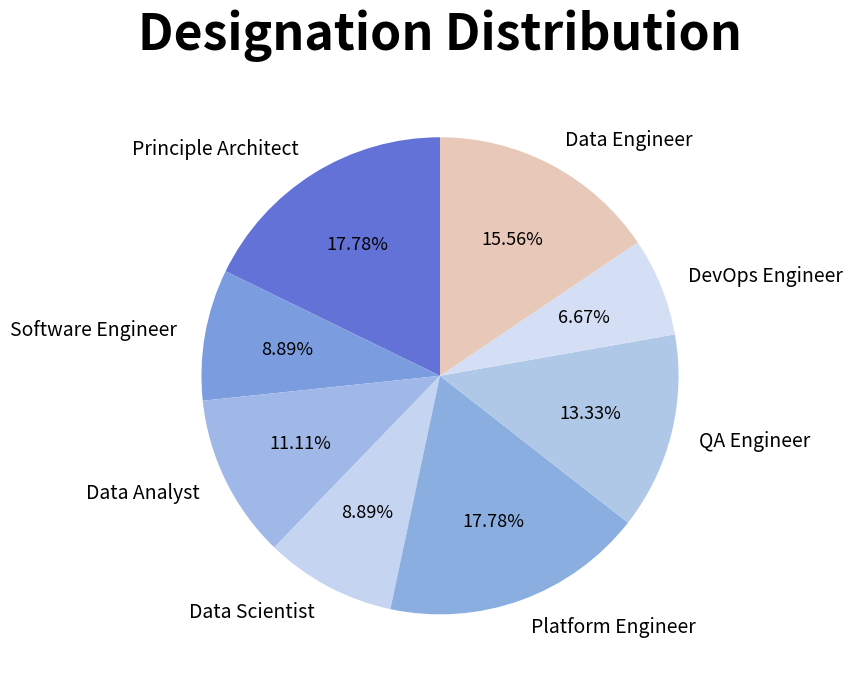

True or false: Principle Architect accounts for 8% of the total.

False